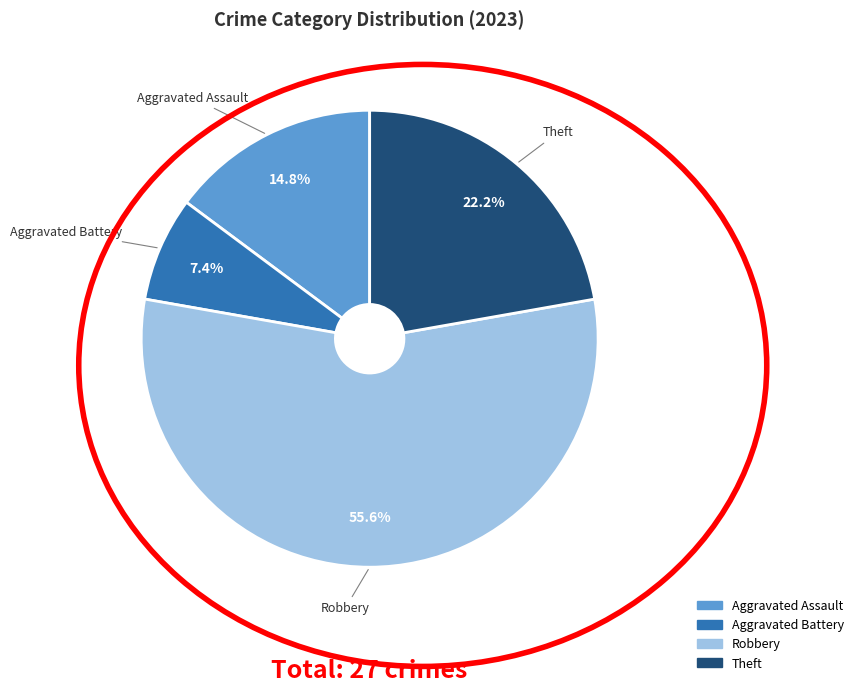

Is there any slice that represents more than half of the pie?

Yes